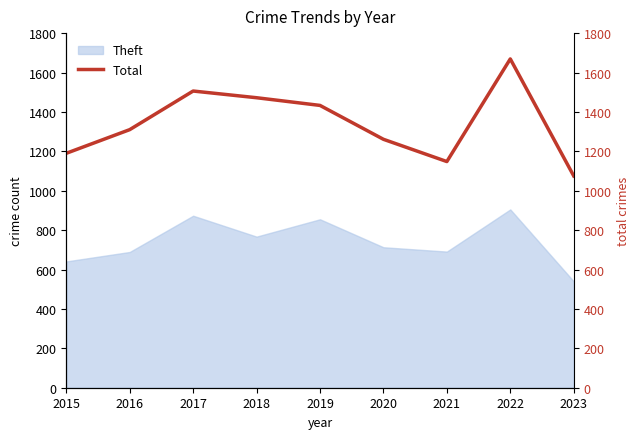

At which category does the chart reach its minimum across all series?

2023